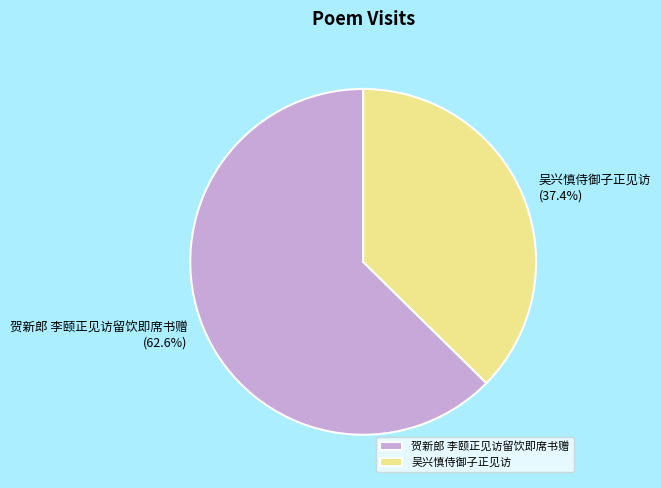

Count the number of slices in the pie.

2